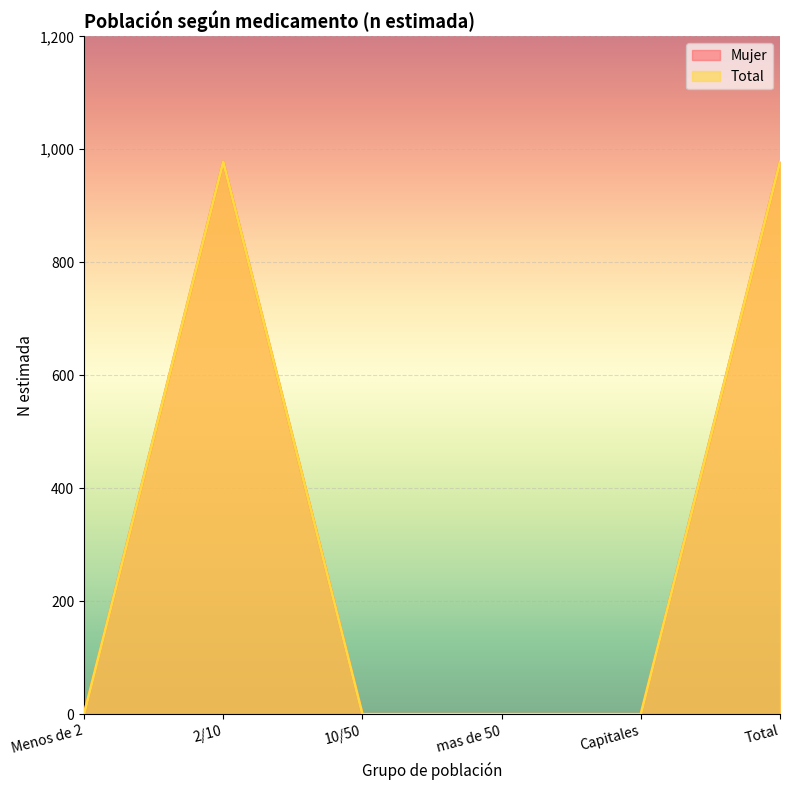

Is it true that Mujer equals 1642 at 2/10?

False